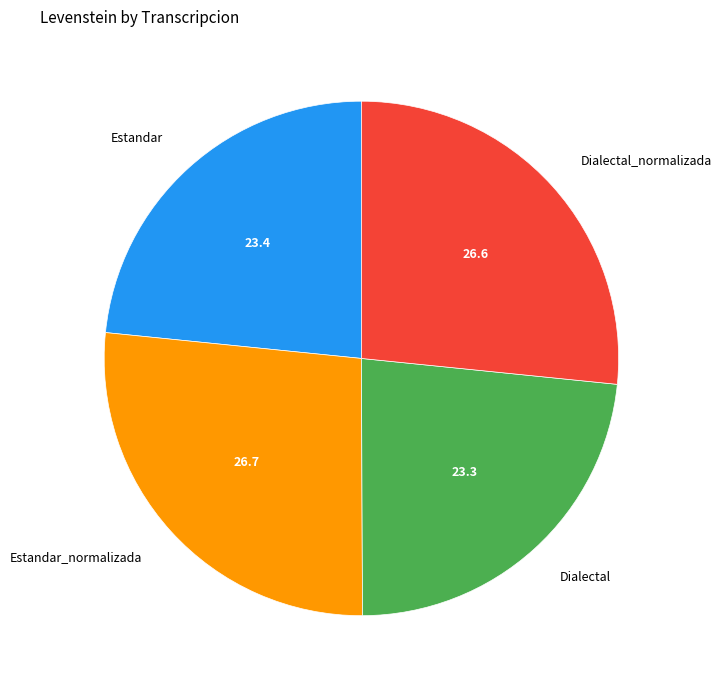

Which has a higher value, Estandar_normalizada or Estandar?

Estandar_normalizada